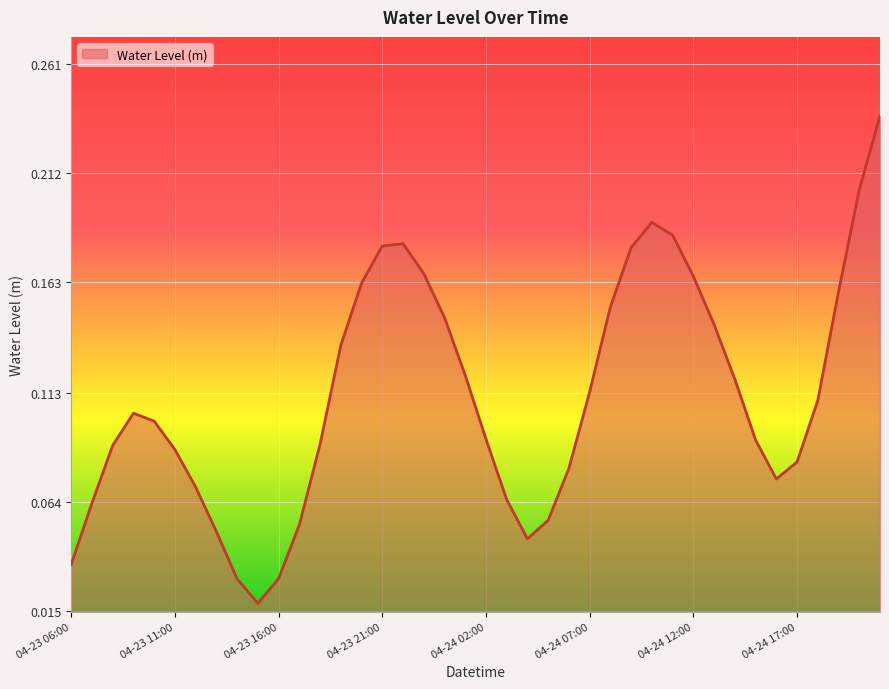

Reading right to left, list all the values displayed in this chart.

0.2	0.2	0.2	0.1	0.1	0.1	0.1	0.1	0.1	0.2	0.2	0.2	0.2	0.2	0.1	0.1	0.1	0.0	0.1	0.1	0.1	0.1	0.2	0.2	0.2	0.2	0.1	0.1	0.1	0.0	0.0	0.0	0.1	0.1	0.1	0.1	0.1	0.1	0.1	0.0